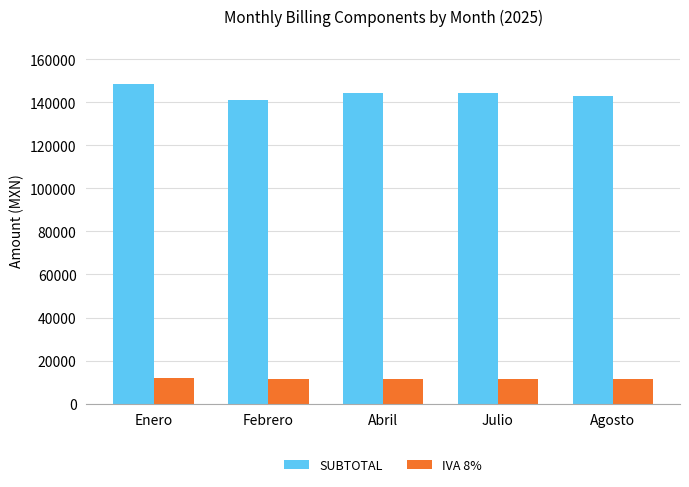

At Julio, list the series in order from largest to smallest.

SUBTOTAL, IVA 8%